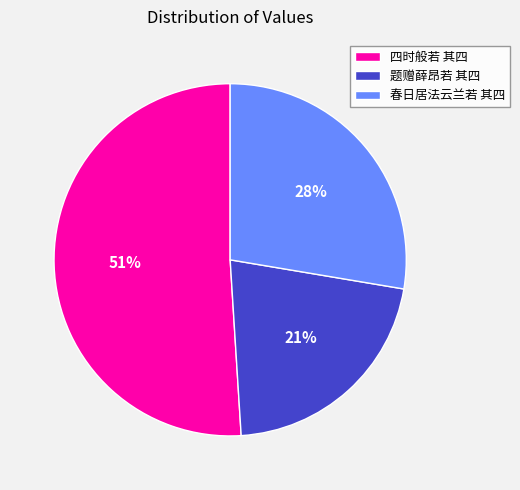

Which slice is the largest?

四时般若 其四